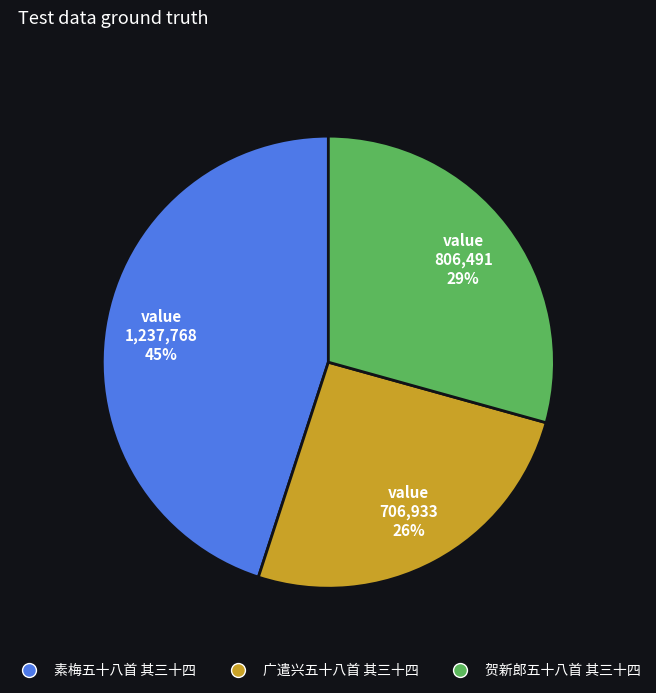

Does 素梅五十八首 其三十四 account for over 50% of the chart?

No